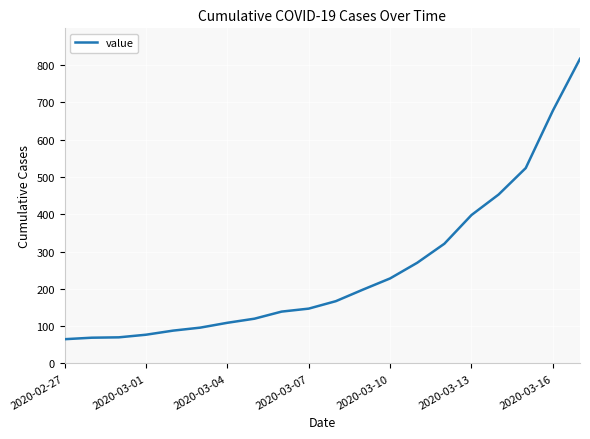

What is the greatest value displayed?

817